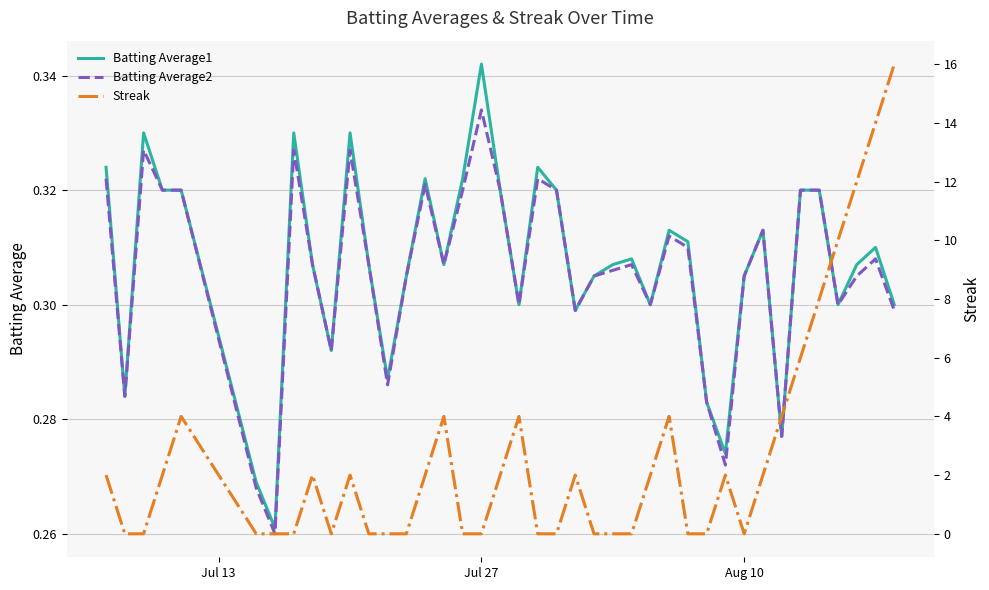

Reading left to right, transcribe all the data shown in this chart.

Batting Average1: 0.3	0.3	0.3	0.3	0.3	0.3	0.3	0.3	0.3	0.3	0.3	0.3	0.3	0.3	0.3	0.3	0.3	0.3	0.3	0.3	0.3	0.3	0.3	0.3	0.3	0.3	0.3	0.3	0.3	0.3	0.3	0.3	0.3	0.3	0.3	0.3	0.3	0.3	0.3	0.3
Batting Average2: 0.3	0.3	0.3	0.3	0.3	0.3	0.3	0.3	0.3	0.3	0.3	0.3	0.3	0.3	0.3	0.3	0.3	0.3	0.3	0.3	0.3	0.3	0.3	0.3	0.3	0.3	0.3	0.3	0.3	0.3	0.3	0.3	0.3	0.3	0.3	0.3	0.3	0.3	0.3	0.3
Streak: 2.0	0.0	0.0	2.0	4.0	0.0	0.0	0.0	2.0	0.0	2.0	0.0	0.0	0.0	2.0	4.0	0.0	0.0	2.0	4.0	0.0	0.0	2.0	0.0	0.0	0.0	2.0	4.0	0.0	0.0	2.0	0.0	2.0	4.0	6.0	8.0	10.0	12.0	14.0	16.0